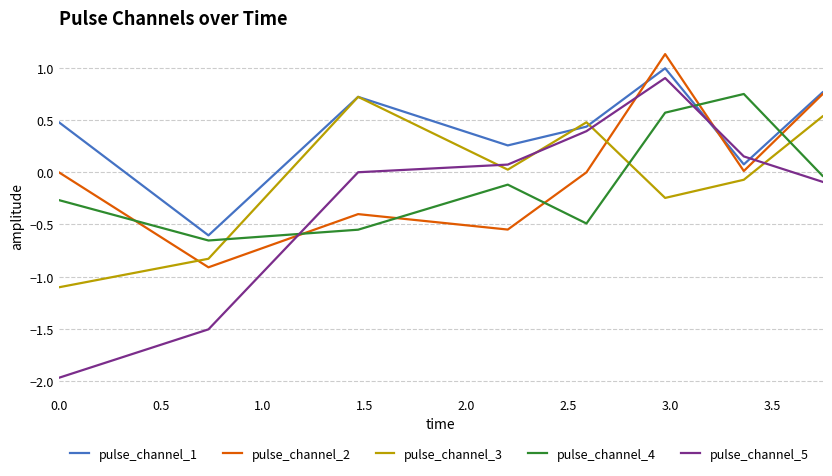

What is the highest value of the pulse_channel_2 series?

1.1